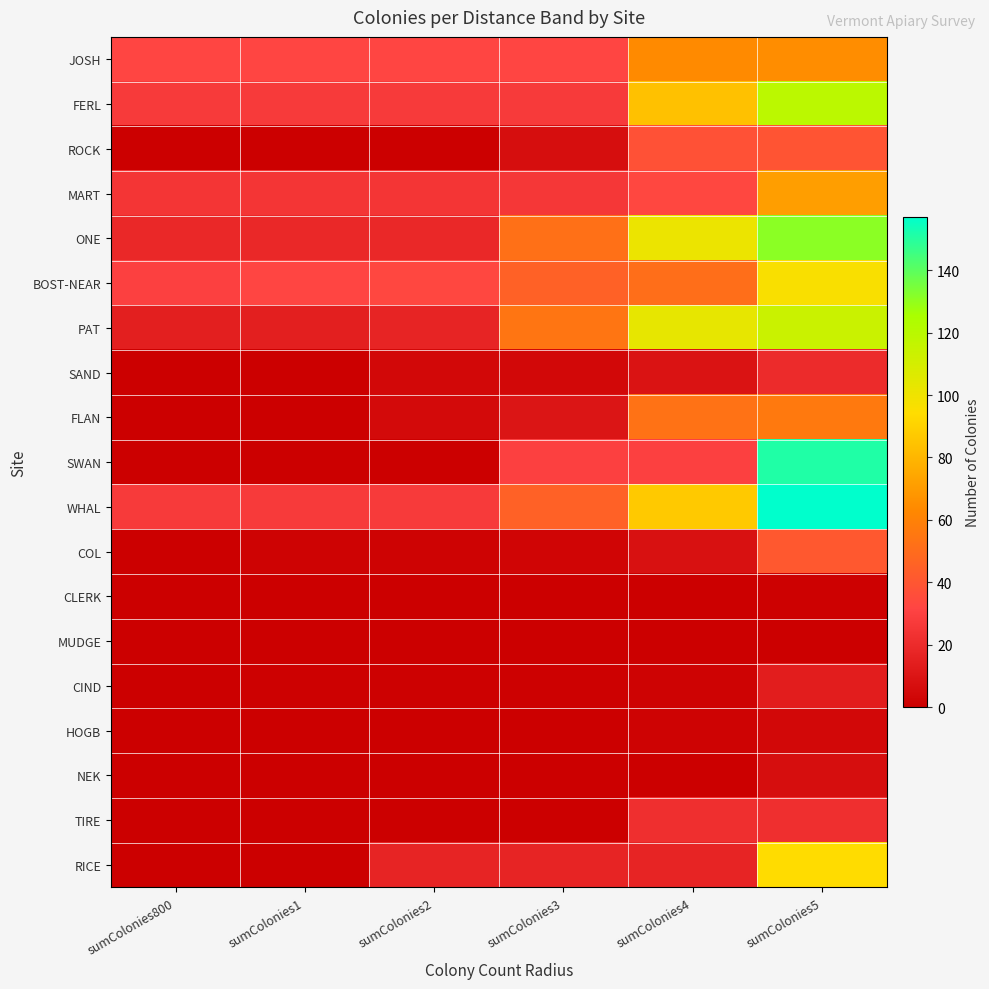

Reading left to right, what are all the values shown in this chart?

JOSH: sumColonies800=32	sumColonies1=32	sumColonies2=32	sumColonies3=32	sumColonies4=64	sumColonies5=65
FERL: sumColonies800=27	sumColonies1=27	sumColonies2=27	sumColonies3=27	sumColonies4=84	sumColonies5=119
ROCK: sumColonies800=0	sumColonies1=0	sumColonies2=0	sumColonies3=7	sumColonies4=38	sumColonies5=39
MART: sumColonies800=25	sumColonies1=25	sumColonies2=25	sumColonies3=26	sumColonies4=33	sumColonies5=71
ONE: sumColonies800=19	sumColonies1=19	sumColonies2=19	sumColonies3=52	sumColonies4=101	sumColonies5=131
BOST-NEAR: sumColonies800=30	sumColonies1=32	sumColonies2=33	sumColonies3=45	sumColonies4=51	sumColonies5=96
PAT: sumColonies800=15	sumColonies1=15	sumColonies2=17	sumColonies3=54	sumColonies4=103	sumColonies5=114
SAND: sumColonies800=0	sumColonies1=0	sumColonies2=4	sumColonies3=4	sumColonies4=9	sumColonies5=20
FLAN: sumColonies800=0	sumColonies1=0	sumColonies2=5	sumColonies3=10	sumColonies4=53	sumColonies5=56
SWAN: sumColonies800=0	sumColonies1=0	sumColonies2=0	sumColonies3=30	sumColonies4=30	sumColonies5=151
WHAL: sumColonies800=27	sumColonies1=27	sumColonies2=27	sumColonies3=45	sumColonies4=87	sumColonies5=157
COL: sumColonies800=0	sumColonies1=2	sumColonies2=2	sumColonies3=3	sumColonies4=8	sumColonies5=41
CLERK: sumColonies800=0	sumColonies1=0	sumColonies2=0	sumColonies3=0	sumColonies4=0	sumColonies5=1
MUDGE: sumColonies800=0	sumColonies1=0	sumColonies2=0	sumColonies3=0	sumColonies4=0	sumColonies5=0
CIND: sumColonies800=0	sumColonies1=1	sumColonies2=1	sumColonies3=1	sumColonies4=2	sumColonies5=14
HOGB: sumColonies800=0	sumColonies1=0	sumColonies2=0	sumColonies3=0	sumColonies4=2	sumColonies5=4
NEK: sumColonies800=0	sumColonies1=0	sumColonies2=0	sumColonies3=0	sumColonies4=0	sumColonies5=7
TIRE: sumColonies800=0	sumColonies1=0	sumColonies2=0	sumColonies3=0	sumColonies4=22	sumColonies5=22
RICE: sumColonies800=0	sumColonies1=0	sumColonies2=17	sumColonies3=17	sumColonies4=17	sumColonies5=94